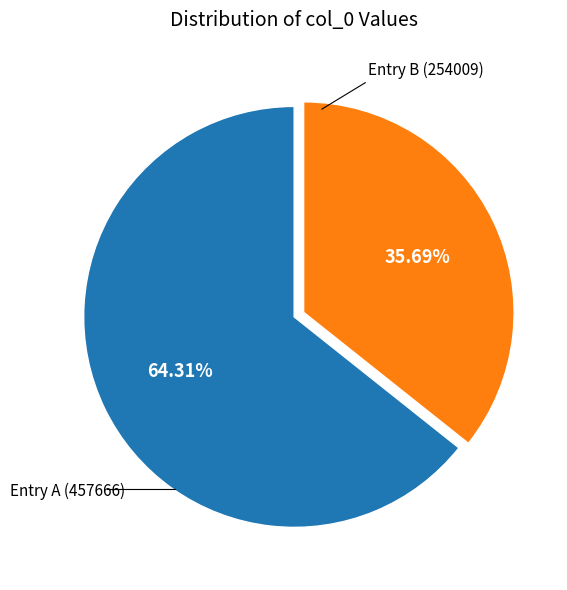

Is there any slice that represents more than half of the pie?

Yes